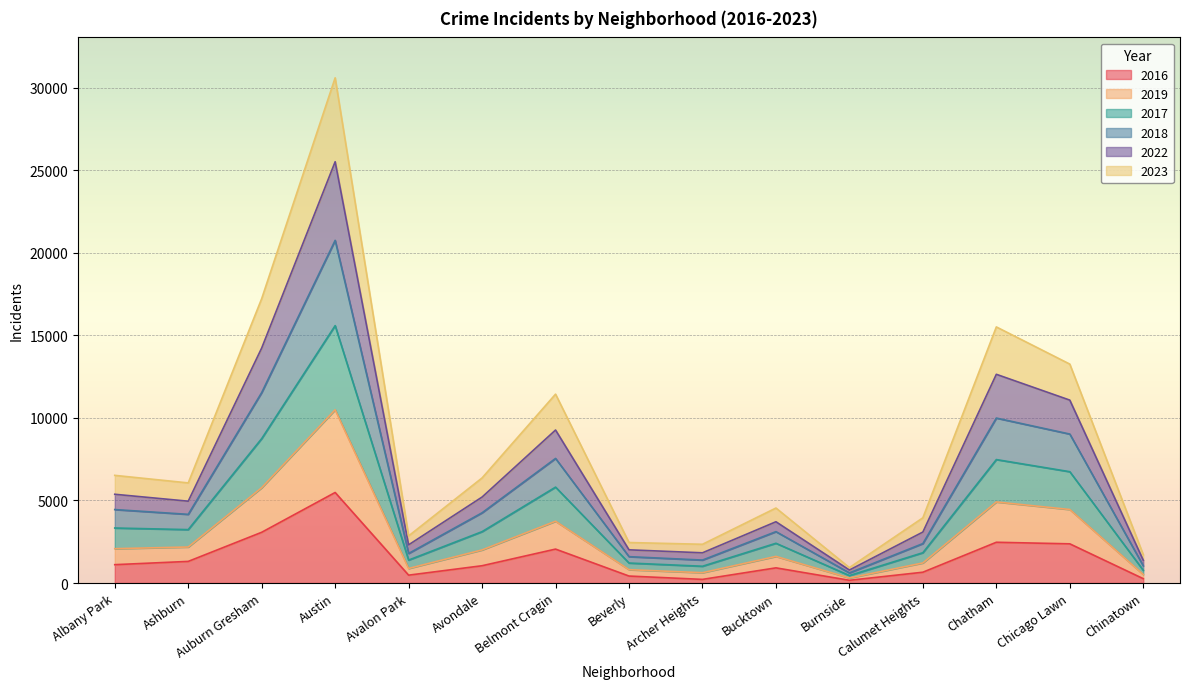

What is the total value across all series at Burnside?

932